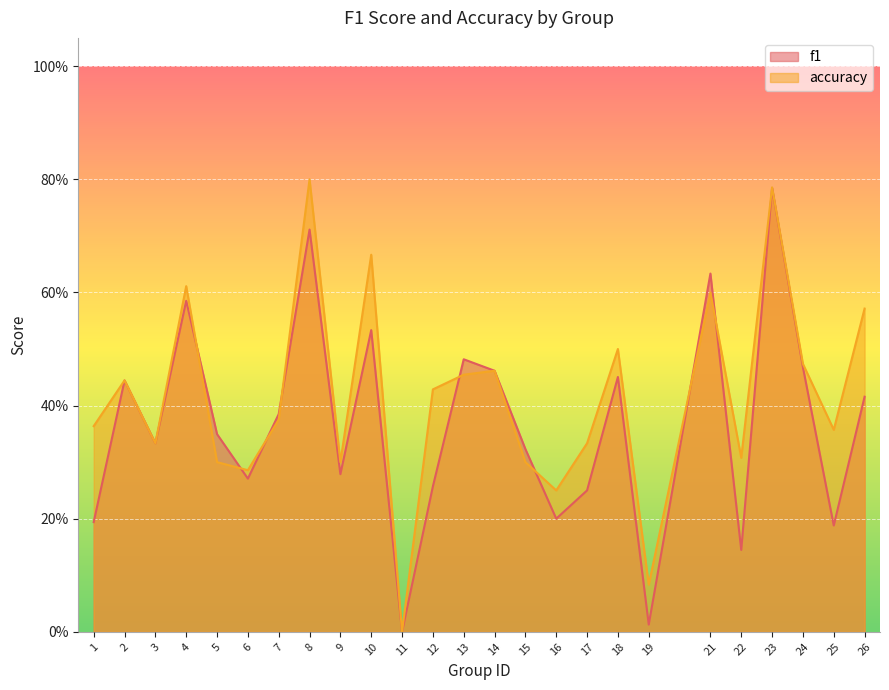

What is the value of the f1 point at the 7th from the left?

0.4